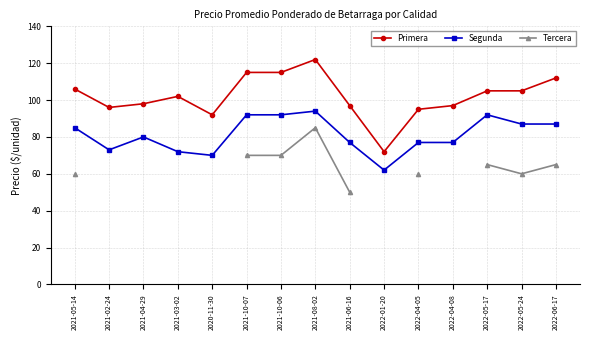

How many positive values does the Tercera series have?

9